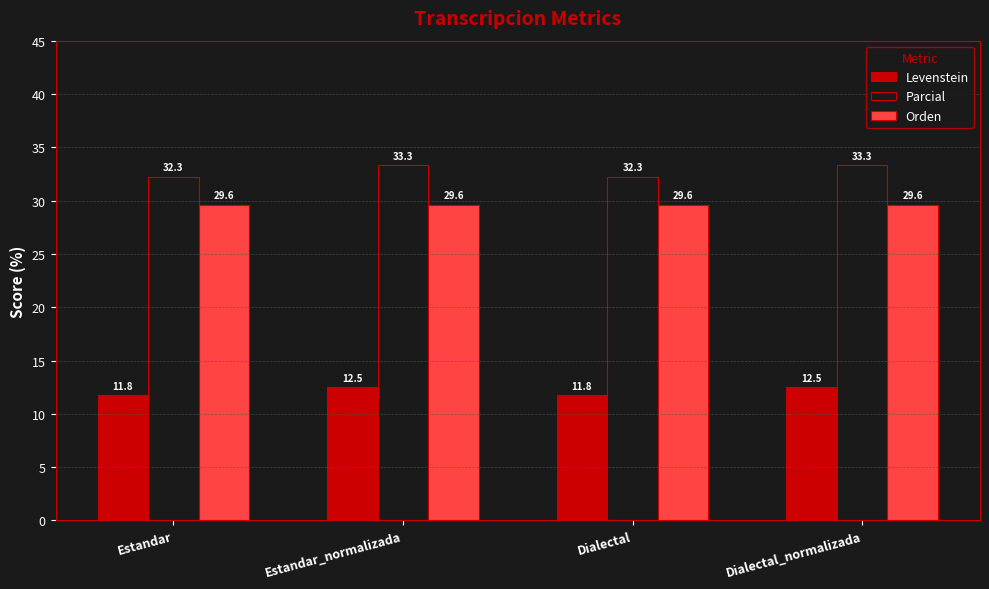

Rank the series by their maximum value, from lowest to highest.

Levenstein, Orden, Parcial